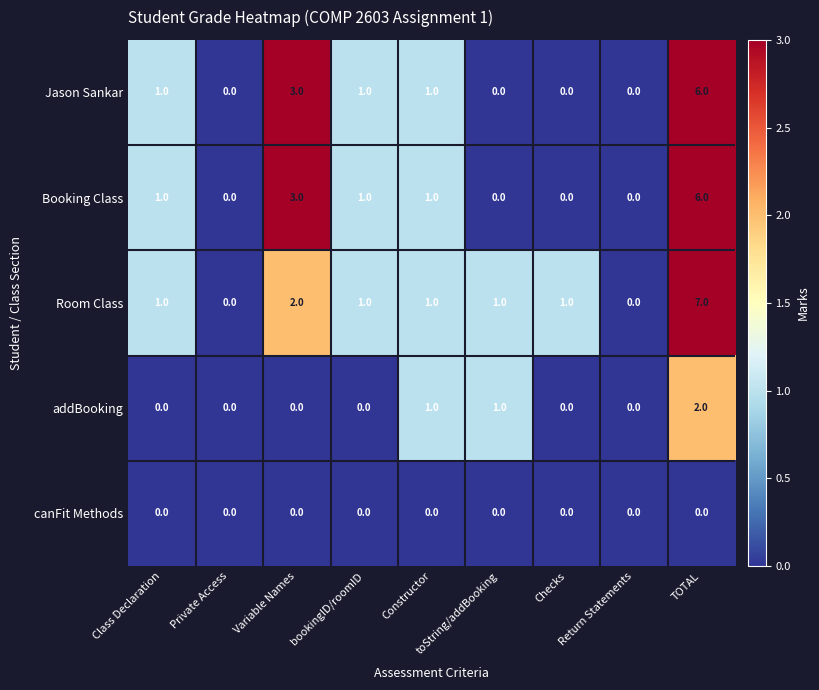

What is the sum of all Booking Class values?

12